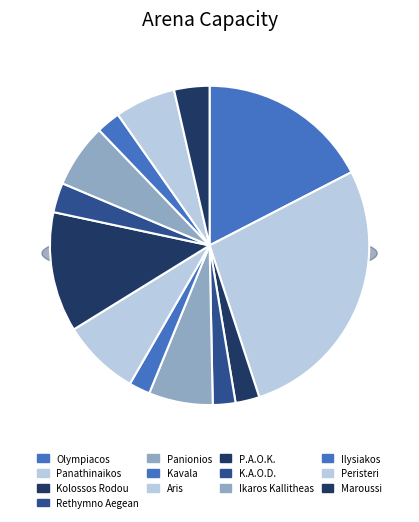

What is the ratio of the value at Olympiacos to the value at Aris?

2.2